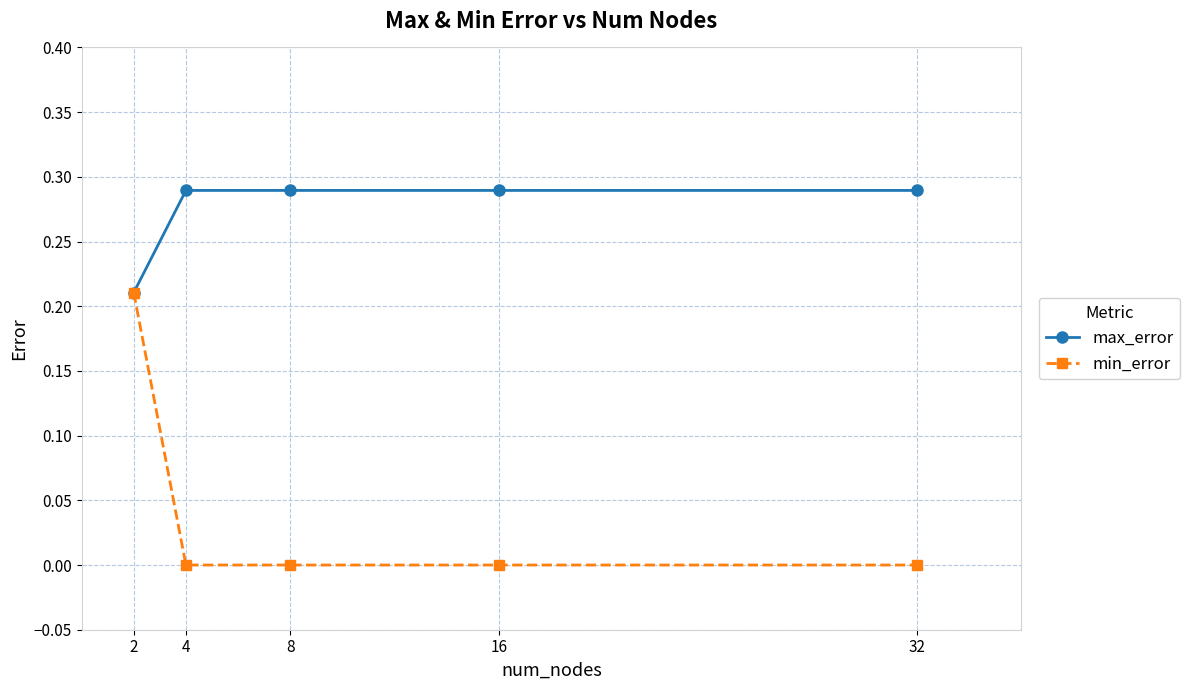

Which series changed the most between 2 and 32?

min_error